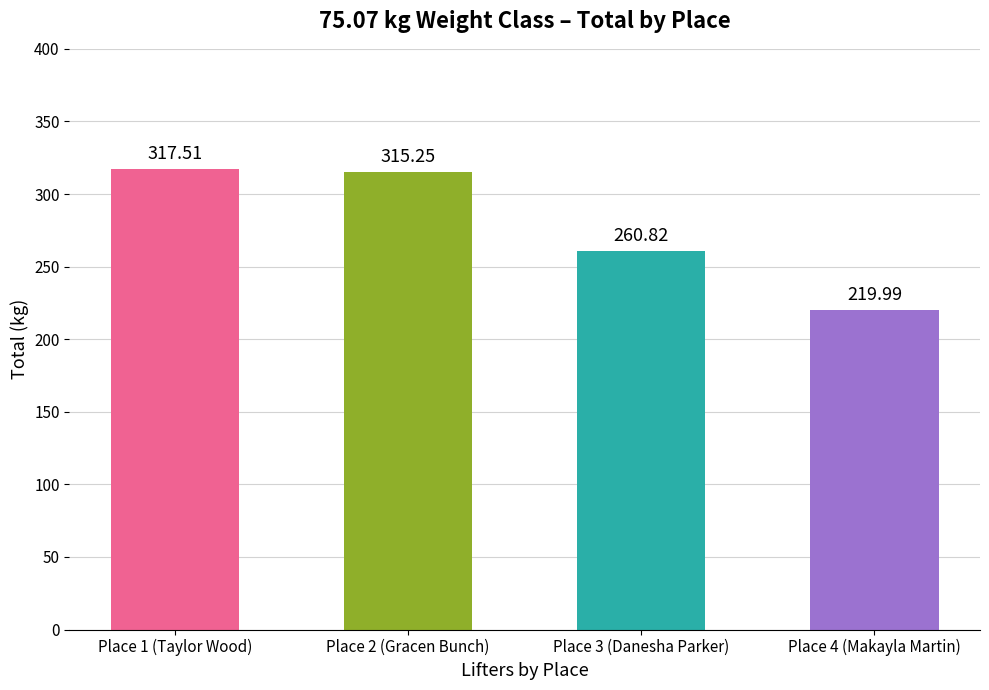

The chart shows a value of 120.7 at Place 1 (Taylor Wood). True or false?

False